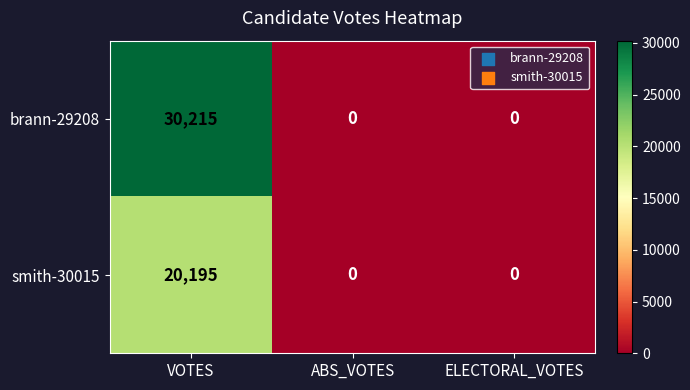

True or false: smith-30015 has a value of 0 at ELECTORAL_VOTES.

True